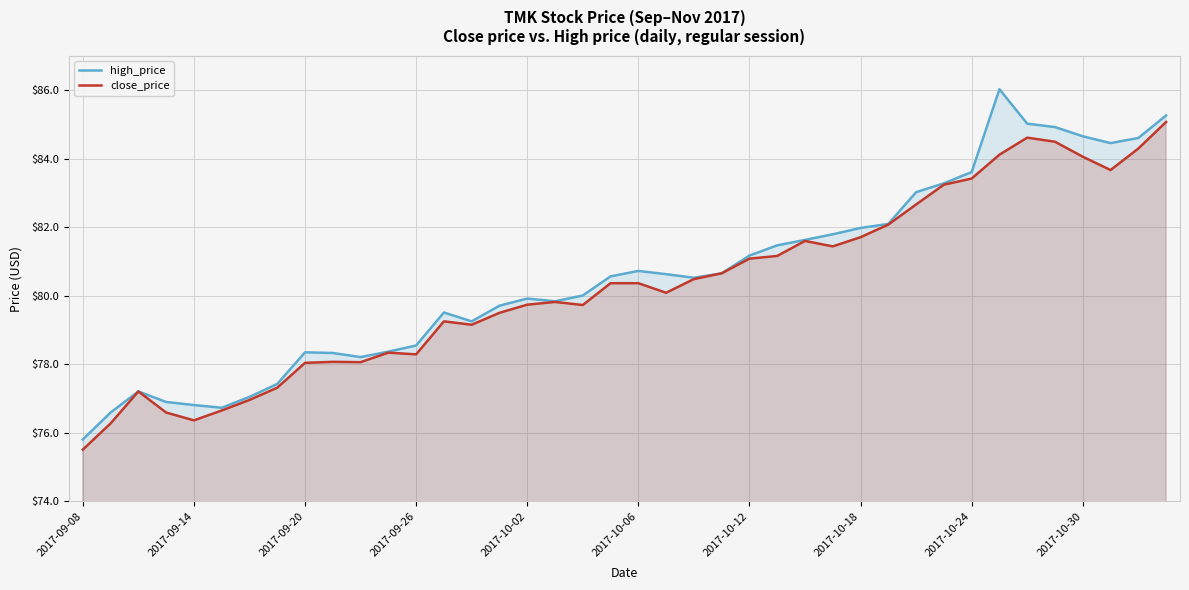

What is the value of the high_price point at the 27th from the left?

81.6